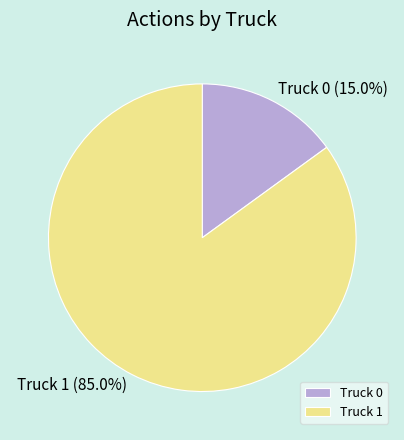

Which slice is the largest?

Truck 1